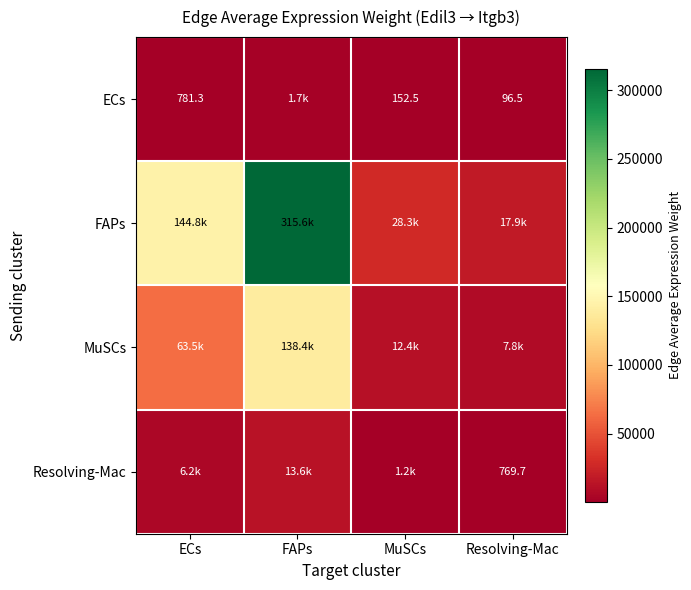

Which category has the lowest value across all series?

Resolving-Mac